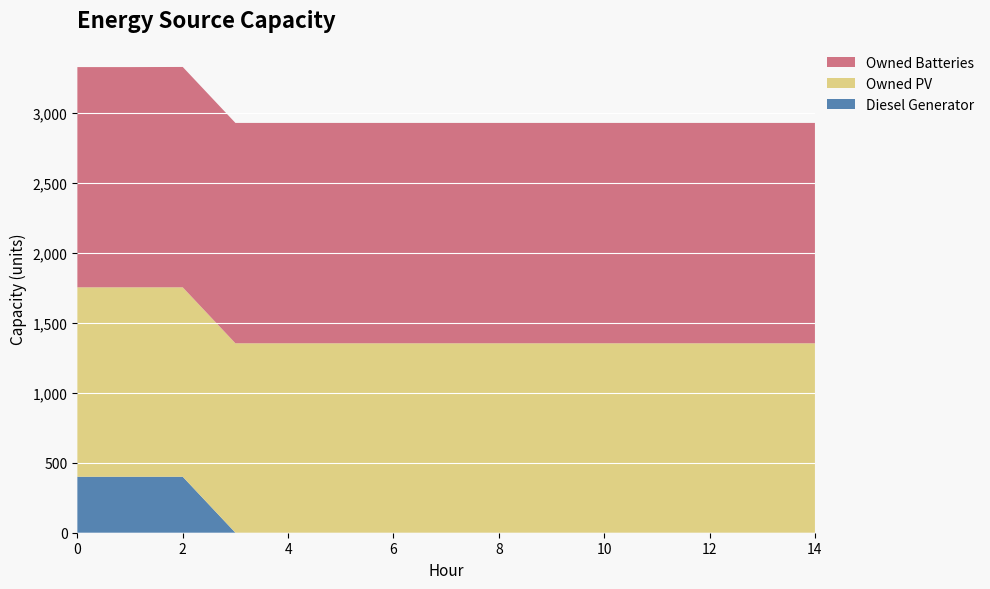

Reading right to left, extract all data points from this chart.

Diesel Generator: 14=0	13=0	12=0	11=0	10=0	9=0	8=0	7=0	6=0	5=0	4=0	3=0	2=400	1=400	0=400
Owned PV: 14=1354	13=1354	12=1354	11=1354	10=1354	9=1354	8=1354	7=1354	6=1354	5=1354	4=1354	3=1354	2=1354	1=1354	0=1354
Owned Batteries: 14=1575	13=1575	12=1575	11=1575	10=1575	9=1575	8=1575	7=1575	6=1575	5=1575	4=1575	3=1575	2=1575	1=1574	0=1574